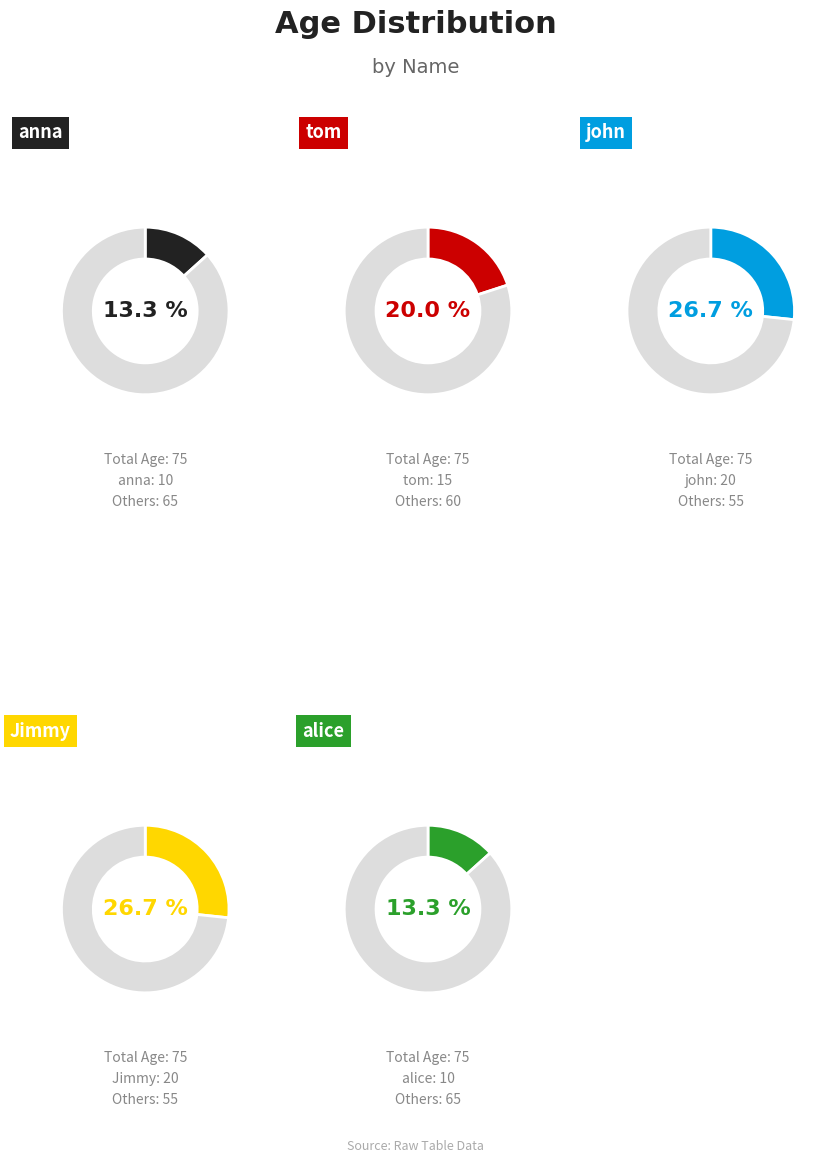

How many slices are in this pie chart?

5